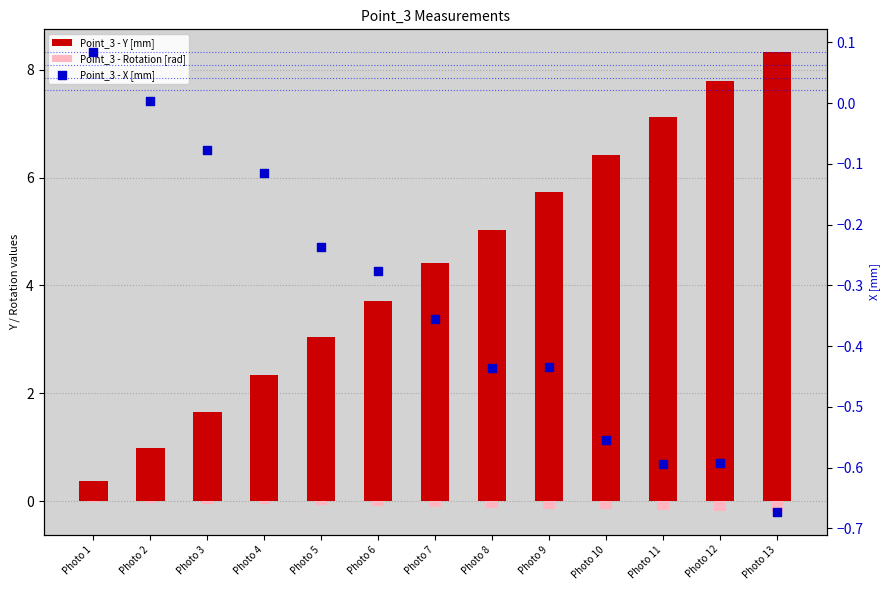

What is the total value across all series at Photo 6?

3.3